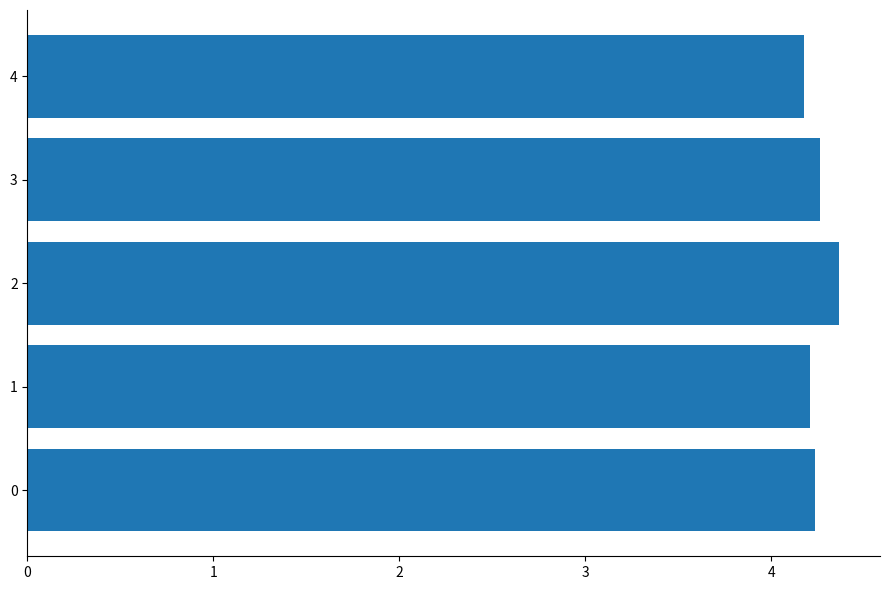

Does the chart contain any negative values?

No